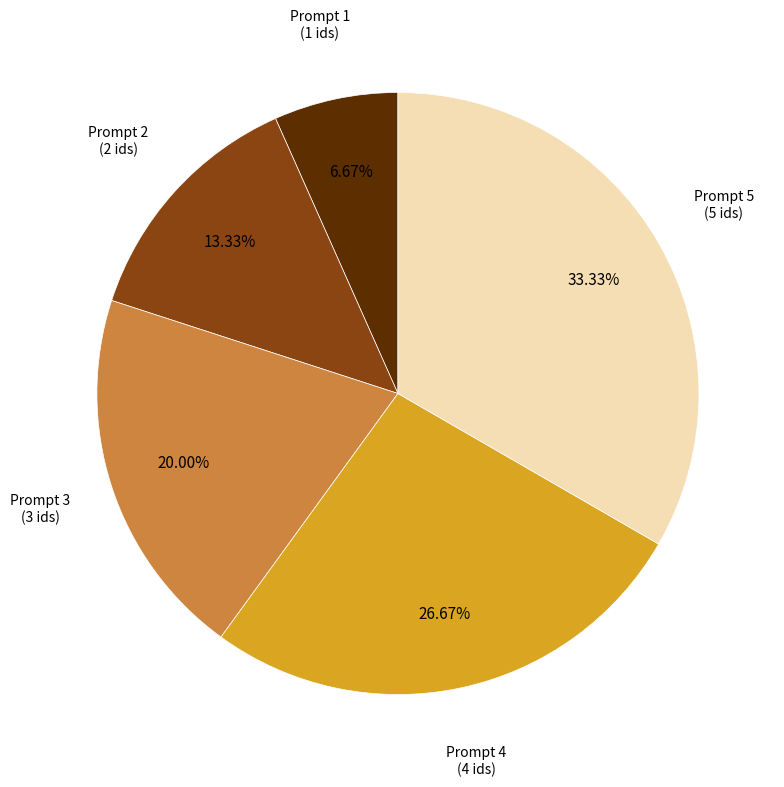

To the nearest percent, what is the difference between the largest and smallest slice percentages?

27%